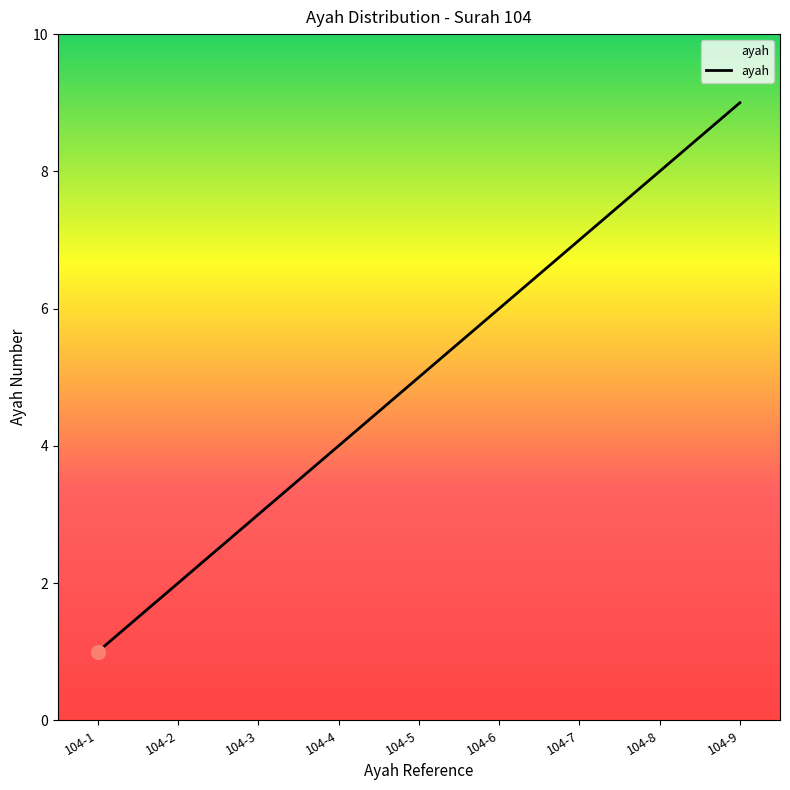

Is this an area chart (filled region under the line)?

No